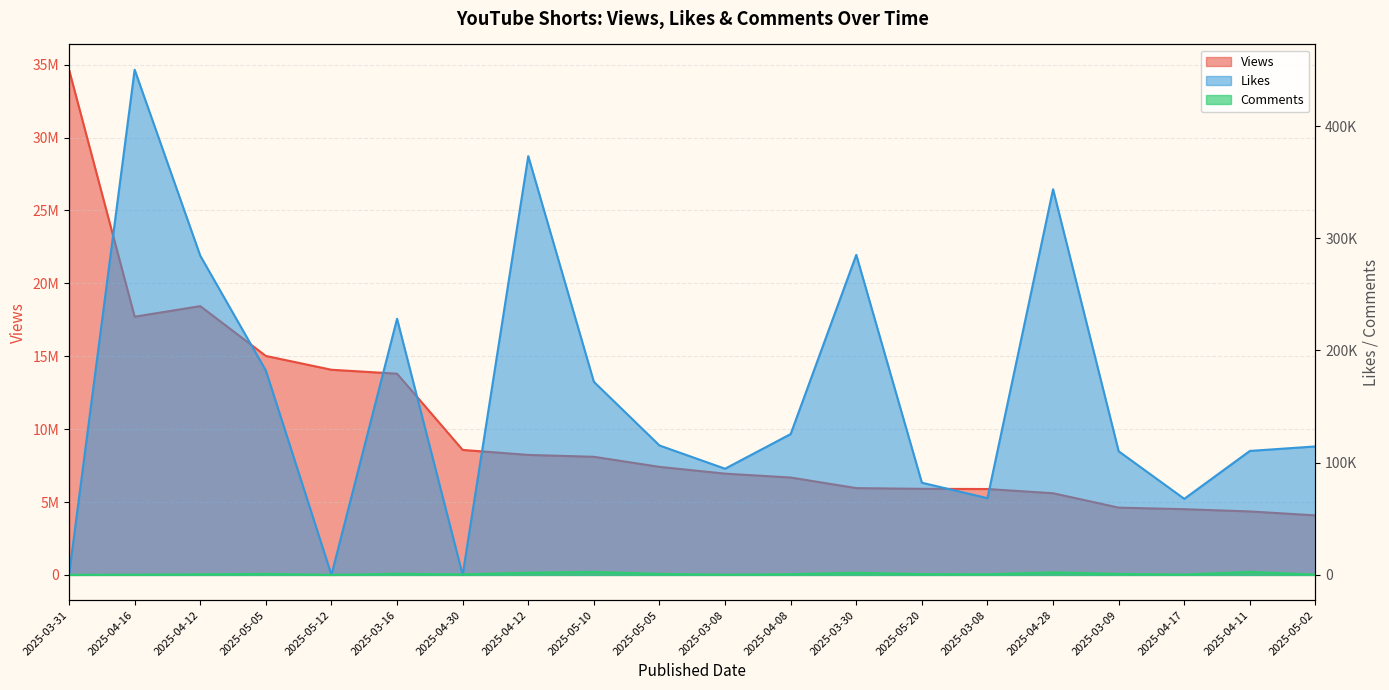

What is the difference between the maximum and minimum values in the Views series?

30572366